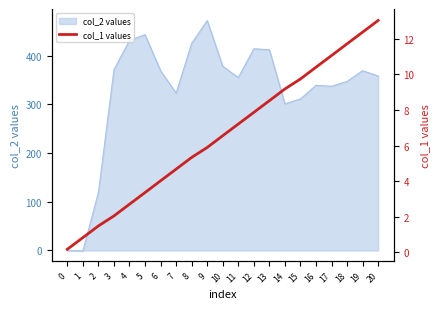

Does the chart have visible grid lines?

No